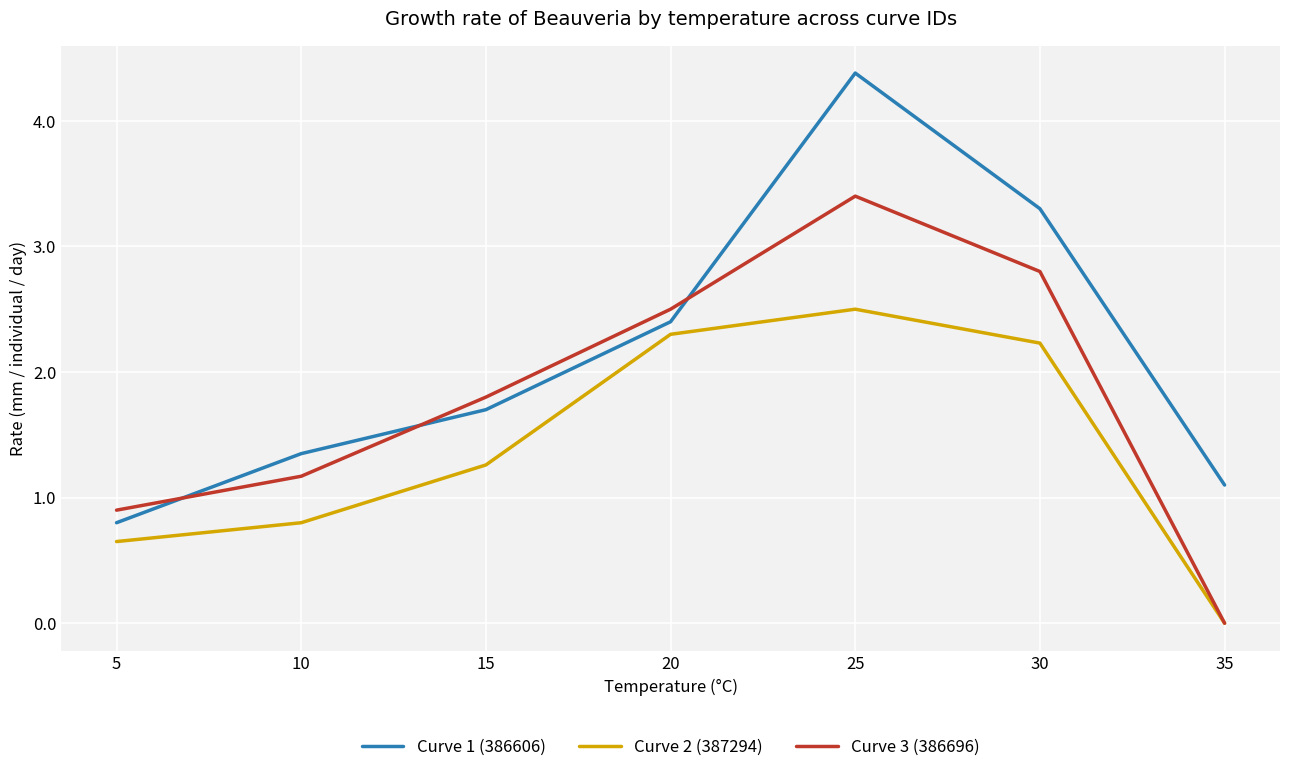

True or false: Curve 3 (386696) has a value of 1.2 at 10.

True